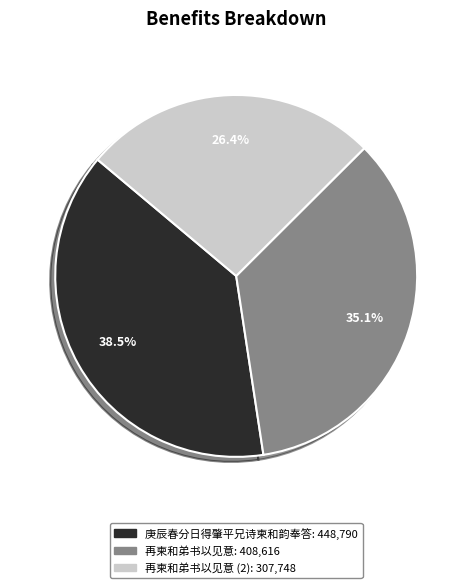

Is there any slice that represents more than half of the pie?

No